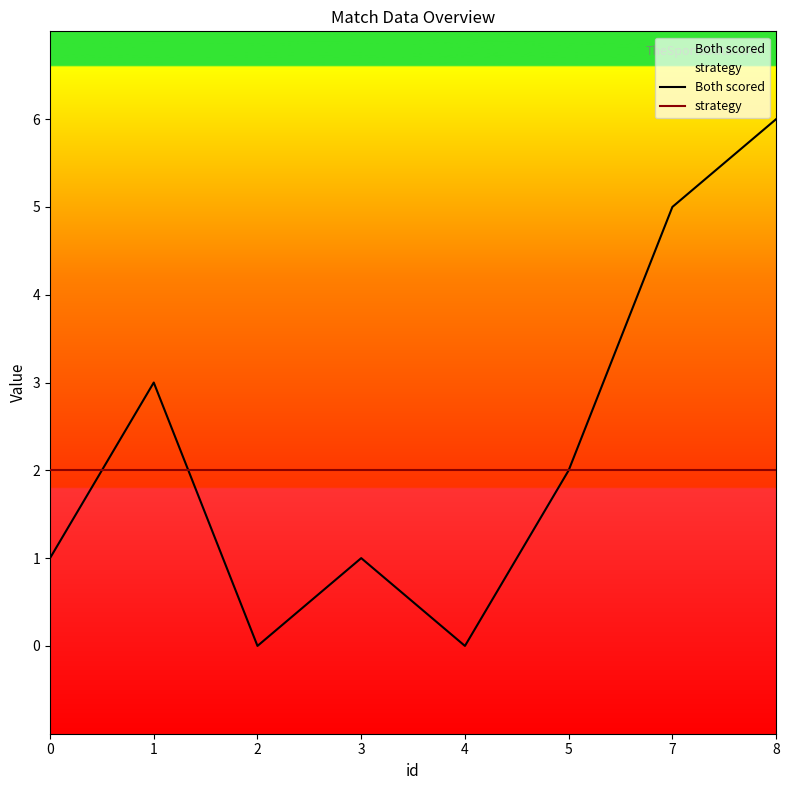

What is the sum of all Both scored values?

18